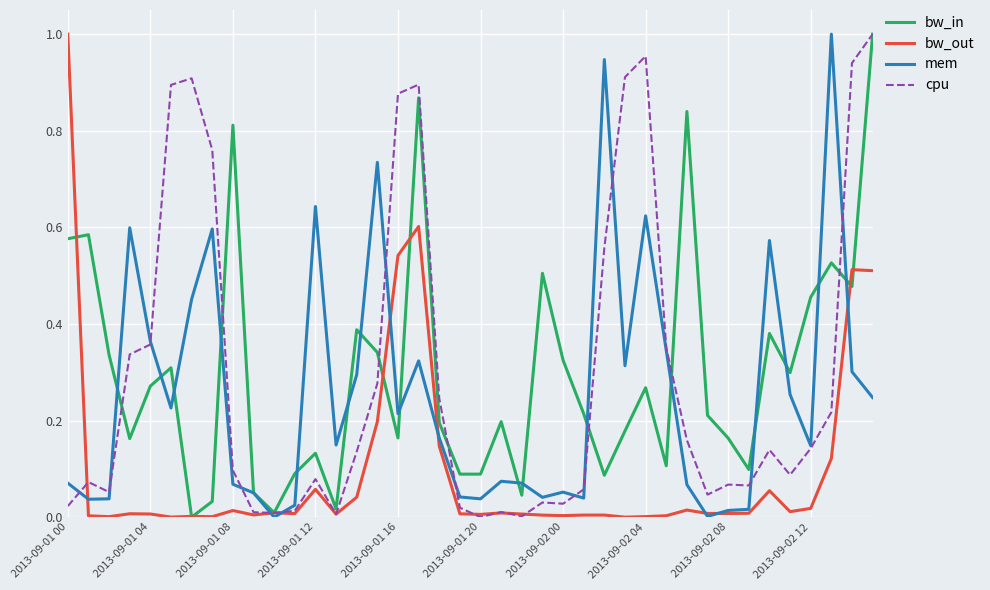

What are all the series names shown in the legend?

bw_in, bw_out, mem, cpu